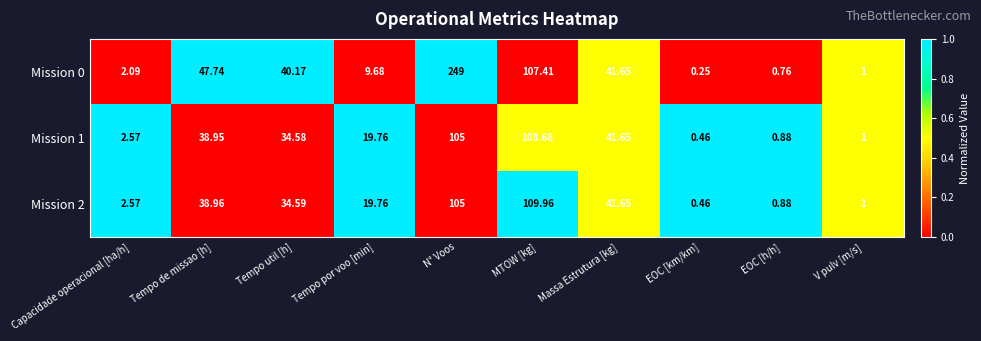

At which label does Mission 1 reach its peak?

MTOW [kg]